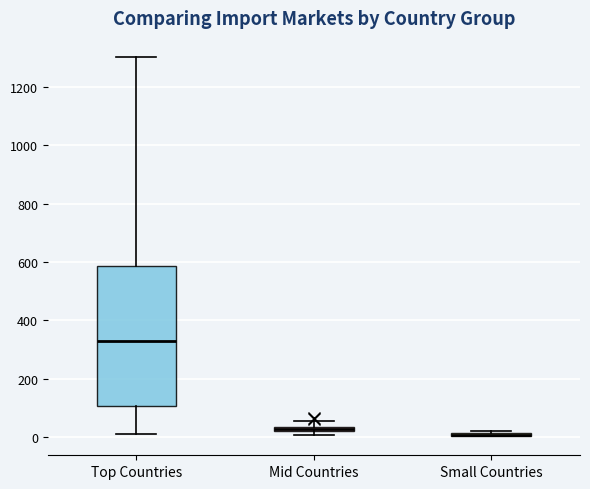

Where is the upper edge of the box for Small Countries on the y-axis? The values are not printed on the chart, so give them approximately, as read against the axis.

20